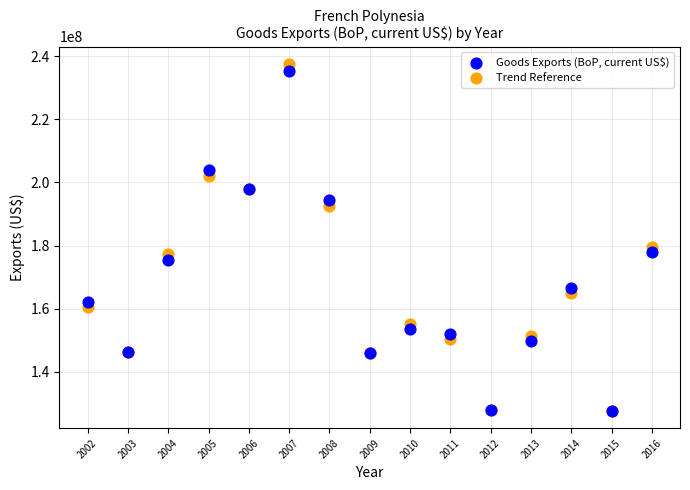

In the Goods Exports (BoP, current US$) series, what Y value is closest to 181405333?

177872511.2